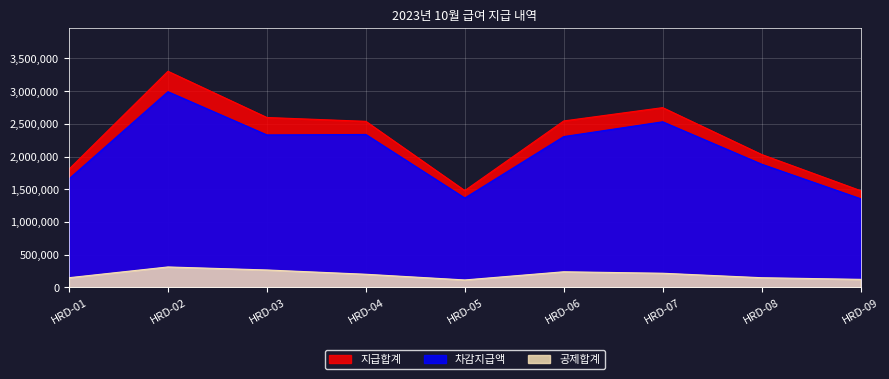

What are all the series names shown in the legend?

지급합계, 차감지급액, 공제합계